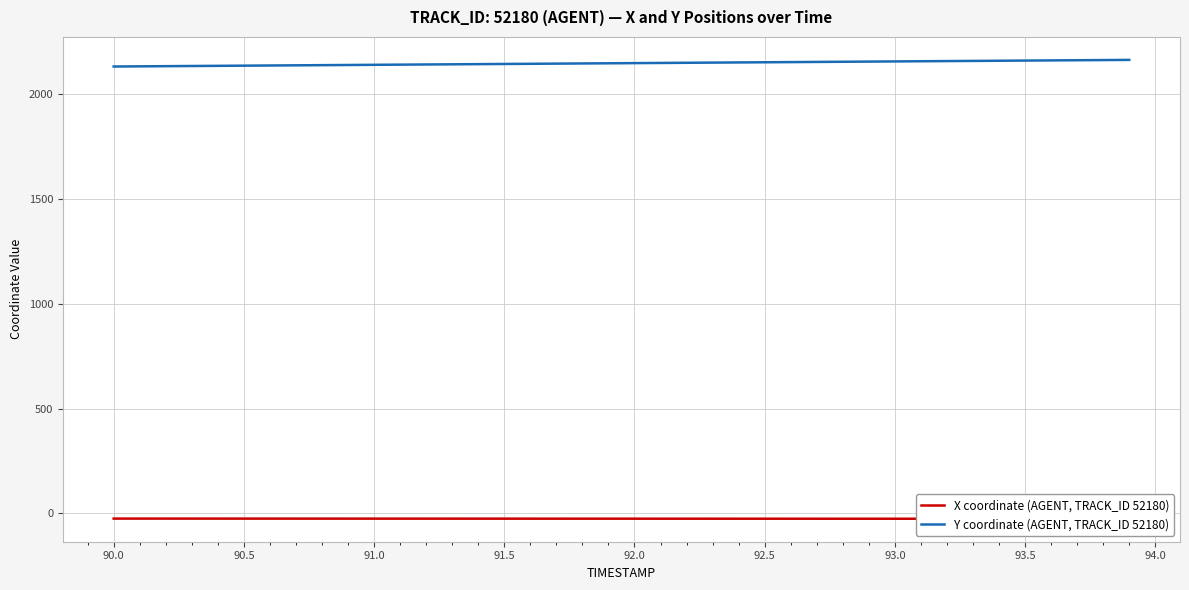

Reading left to right, extract all data points from this chart.

X coordinate (AGENT, TRACK_ID 52180): -24.7	-24.7	-24.7	-24.7	-24.8	-24.8	-24.8	-24.8	-24.9	-24.9	-24.9	-24.9	-24.9	-25.0	-25.0	-25.0	-25.0	-25.1	-25.1	-25.1	-25.1	-25.1	-25.2	-25.2	-25.2	-25.2	-25.3	-25.3	-25.3	-25.3	-25.4	-25.4	-25.4	-25.4	-25.4	-25.5	-25.5	-25.5	-25.5	-25.6
Y coordinate (AGENT, TRACK_ID 52180): 2131.9	2132.7	2133.5	2134.3	2135.2	2136.0	2136.8	2137.6	2138.4	2139.2	2140.0	2140.8	2141.6	2142.4	2143.3	2144.1	2144.9	2145.7	2146.5	2147.3	2148.1	2148.9	2149.7	2150.5	2151.3	2152.2	2153.0	2153.8	2154.6	2155.4	2156.2	2157.0	2157.8	2158.6	2159.4	2160.3	2161.1	2161.9	2162.7	2163.5